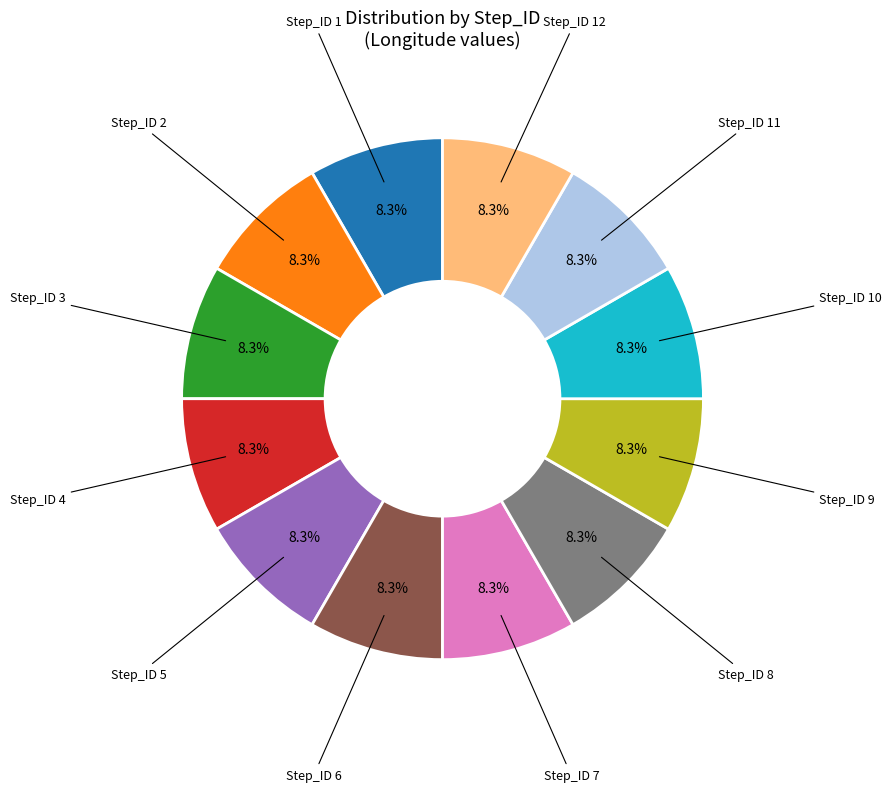

Is it true that Step_ID 5 is 8% of the pie?

True